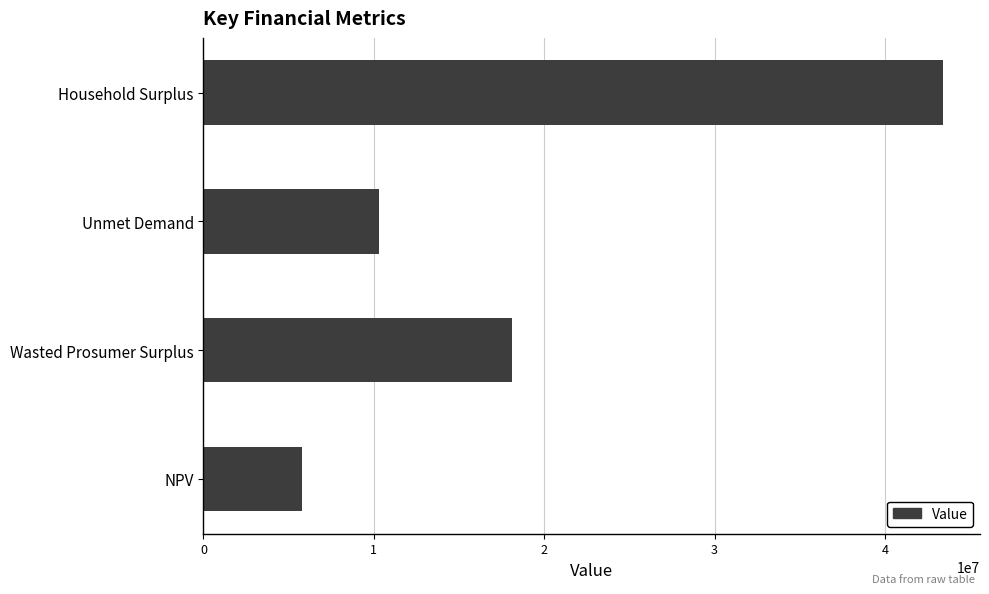

What is the ratio of the value at Unmet Demand to the value at Wasted Prosumer Surplus?

0.6